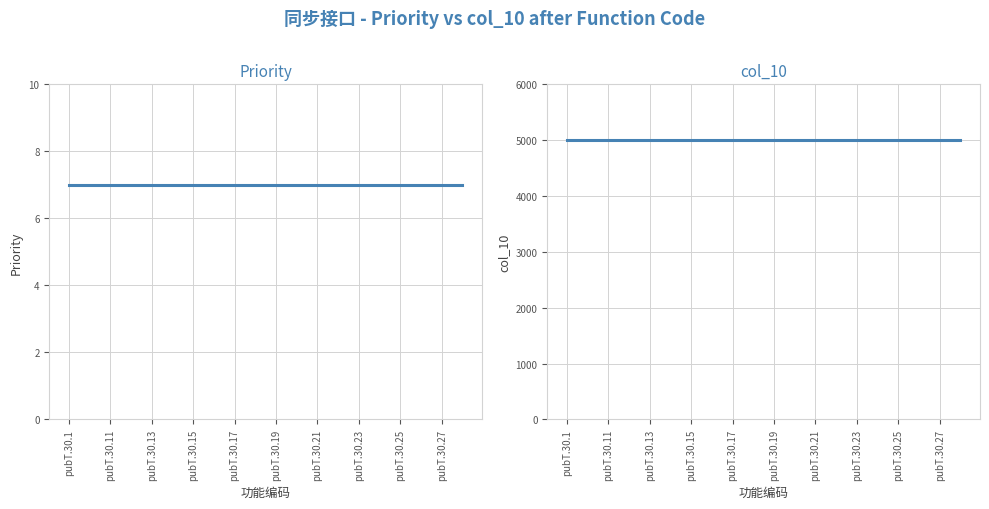

Which series changed the most between pubT.30.17 and pubT.30.19?

Priority